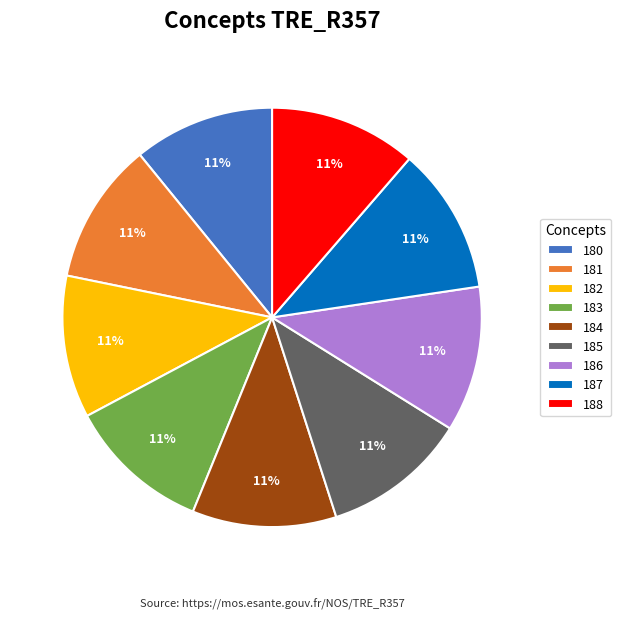

The 188 slice represents 11% of the pie. True or false?

True